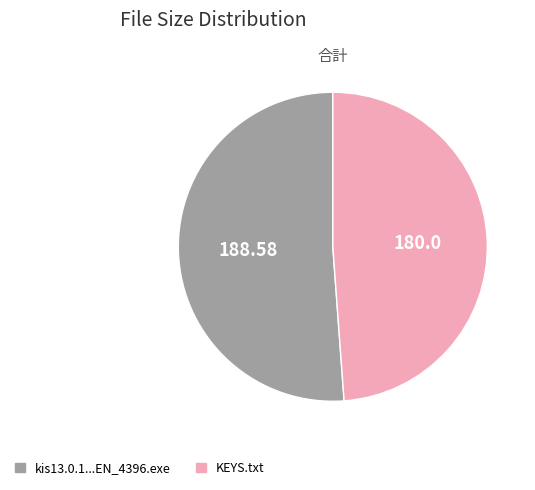

Is there a majority slice in this chart?

Yes